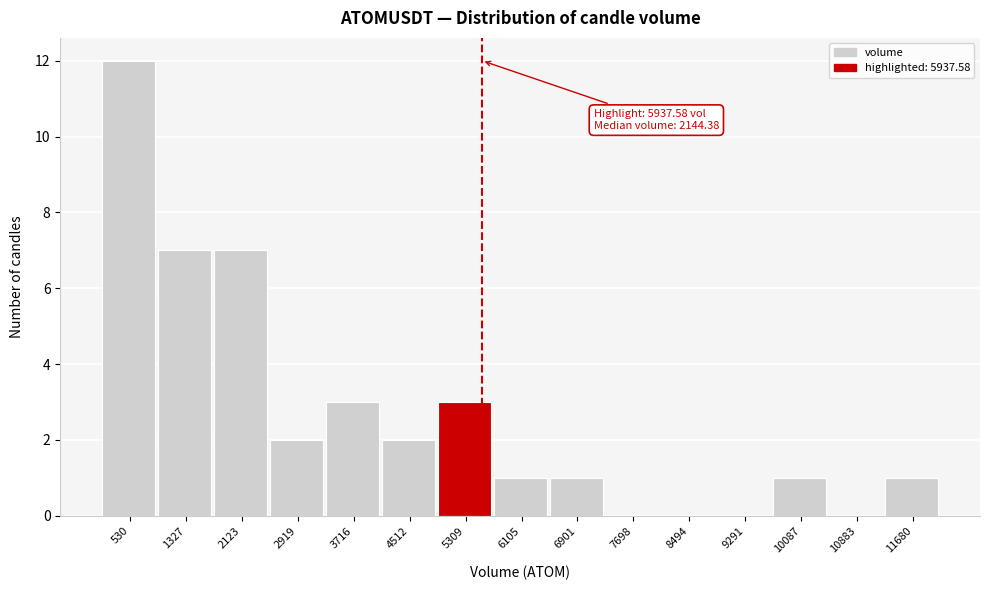

Reading left to right, transcribe all the data shown in this chart.

530=12	1327=7	2123=7	2919=2	3716=3	4512=2	5309=3	6105=1	6901=1	7698=0	8494=0	9291=0	10087=1	10883=0	11680=1